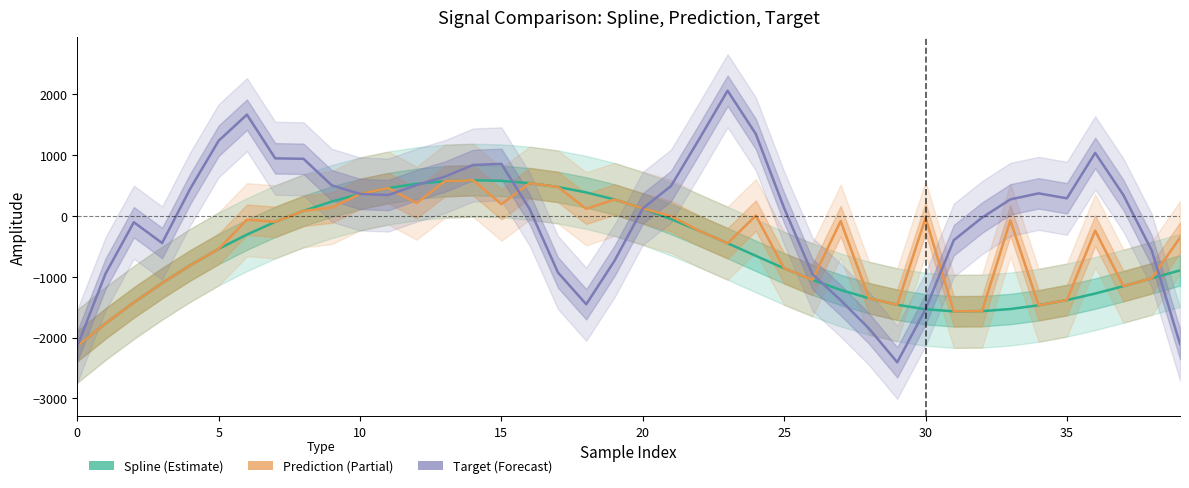

True or false: Prediction (Partial) and Spline (Estimate) cross at least once.

False